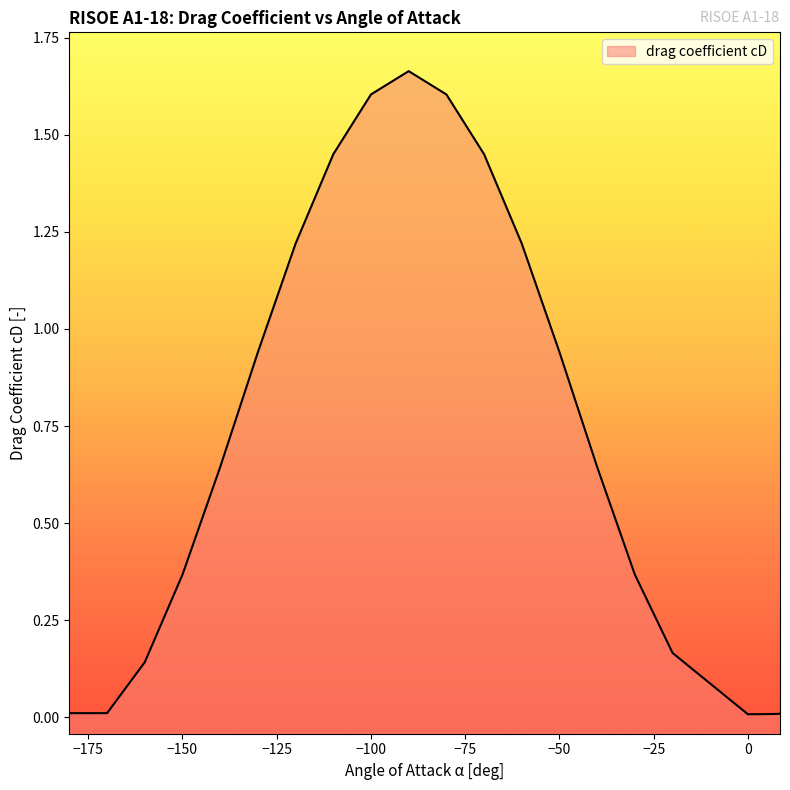

Which label corresponds to the largest value in the chart?

-90